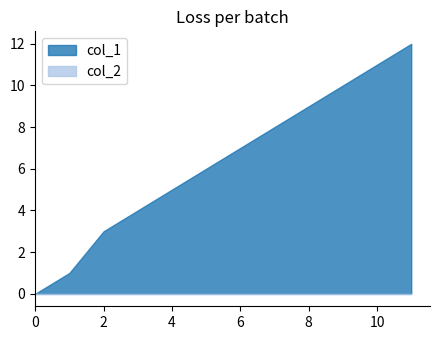

Which series has the largest total across all categories?

col_1